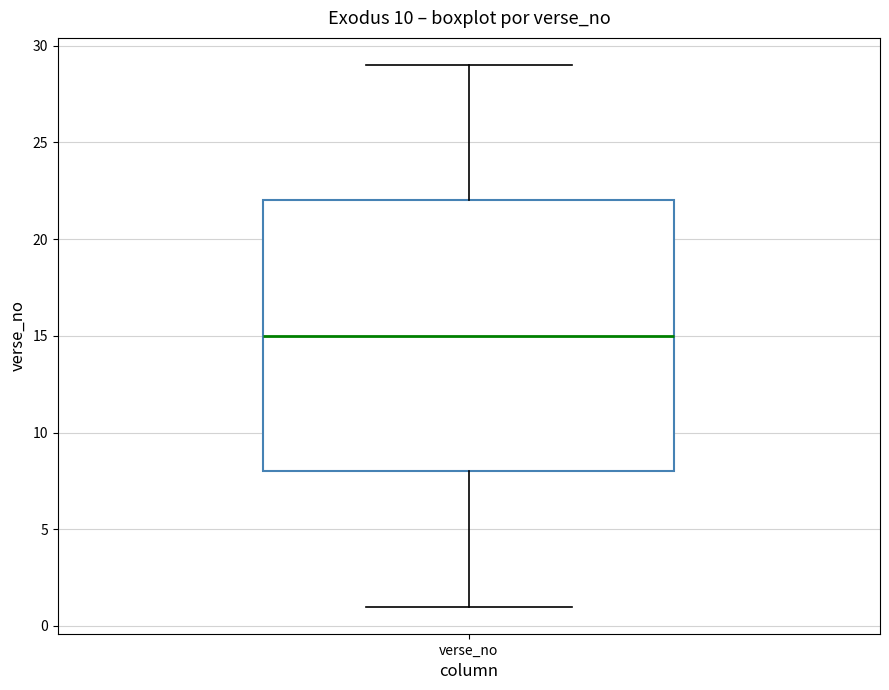

Read this box plot against the y-axis: the position of the median line, the range covered by the box, and the ends of both whiskers. The values are not printed on the chart, so give them approximately, as read against the axis.

median 15, box 8 to 22, whiskers 1 to 29